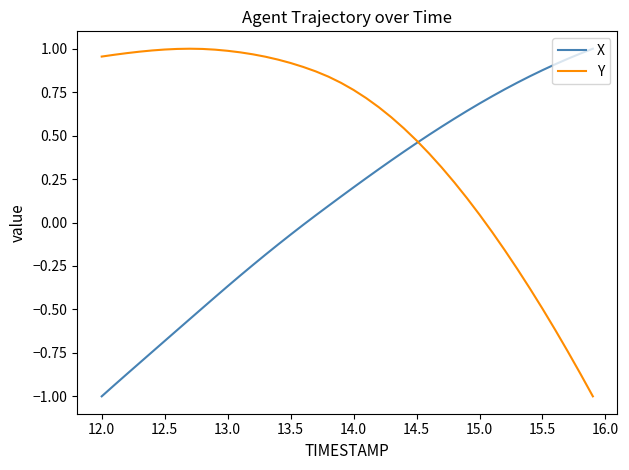

What is the smallest value displayed?

-1.0